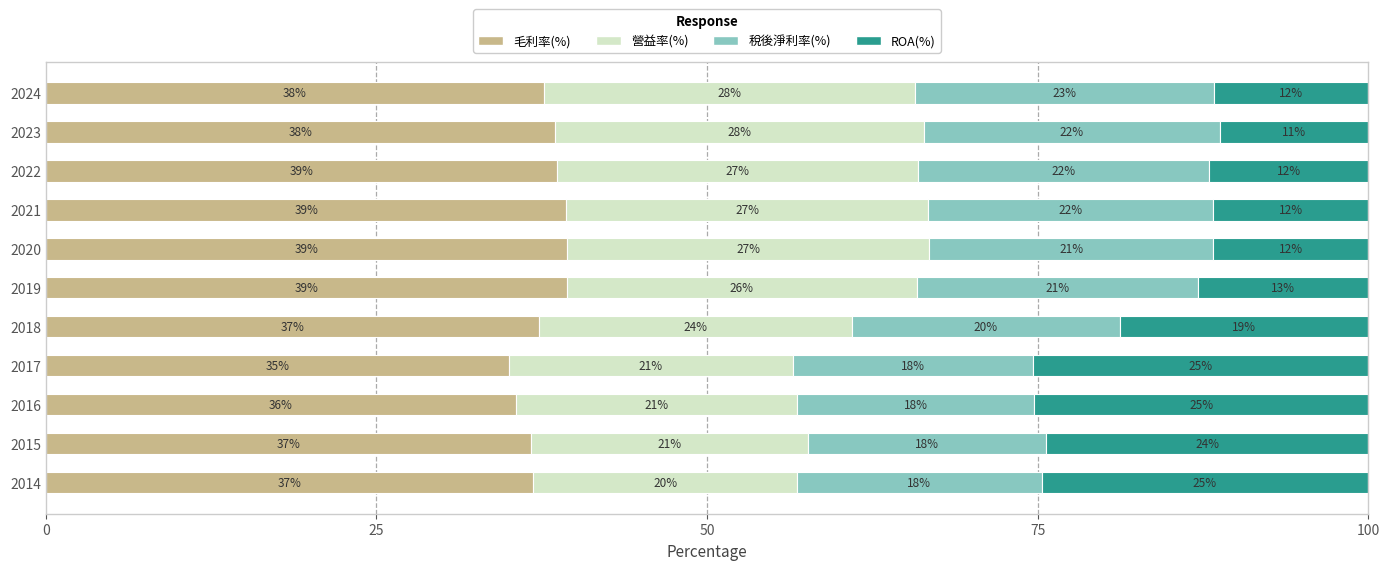

What is the difference between the maximum and second lowest values in the 稅後淨利率(%) series?

4.6